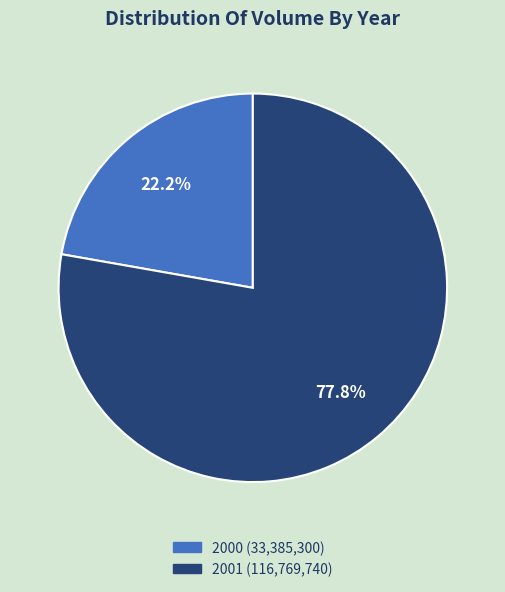

Which slice is the smallest?

2000